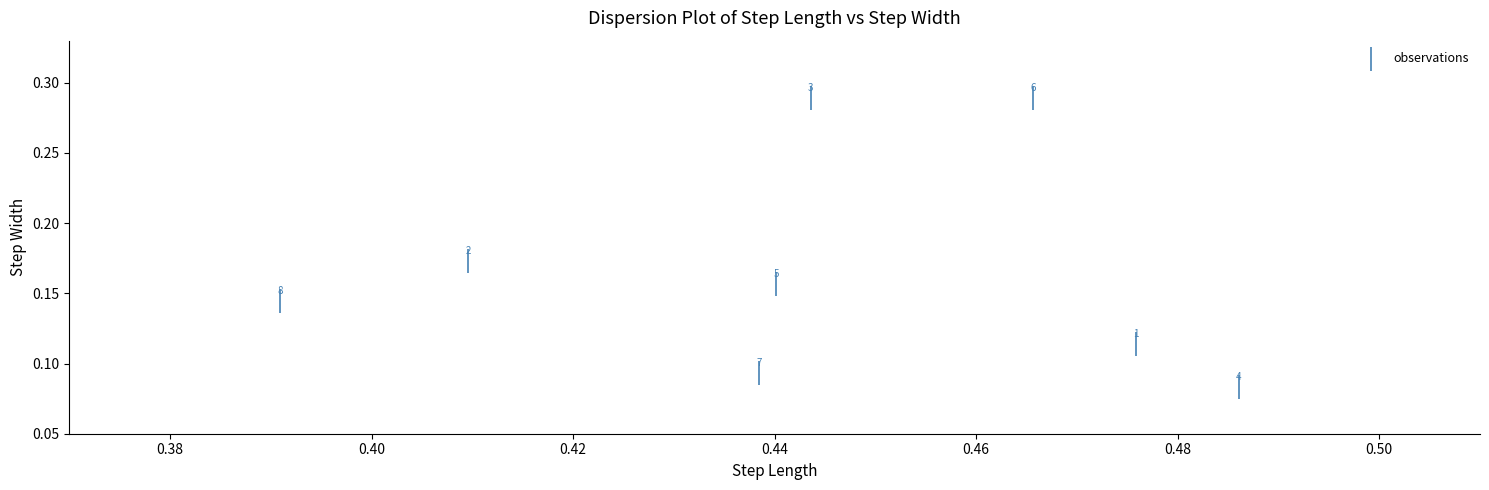

What is the average X value?

0.4